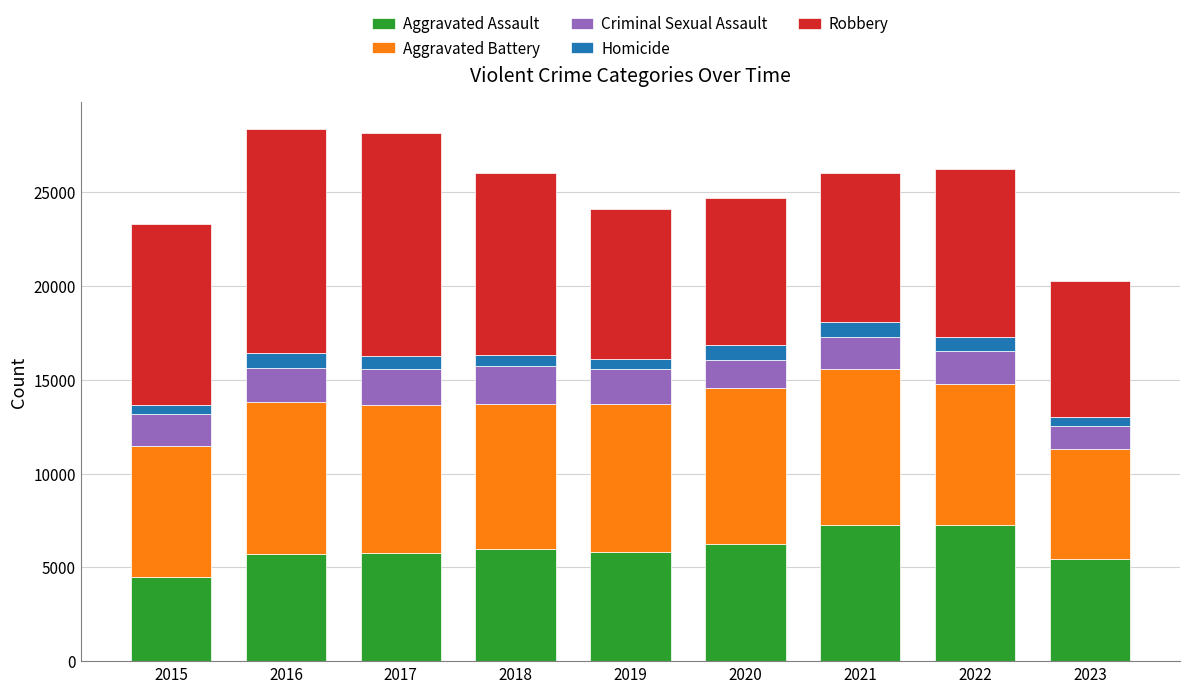

What is the value of the Aggravated Assault bar at the 4th from the left?

6001